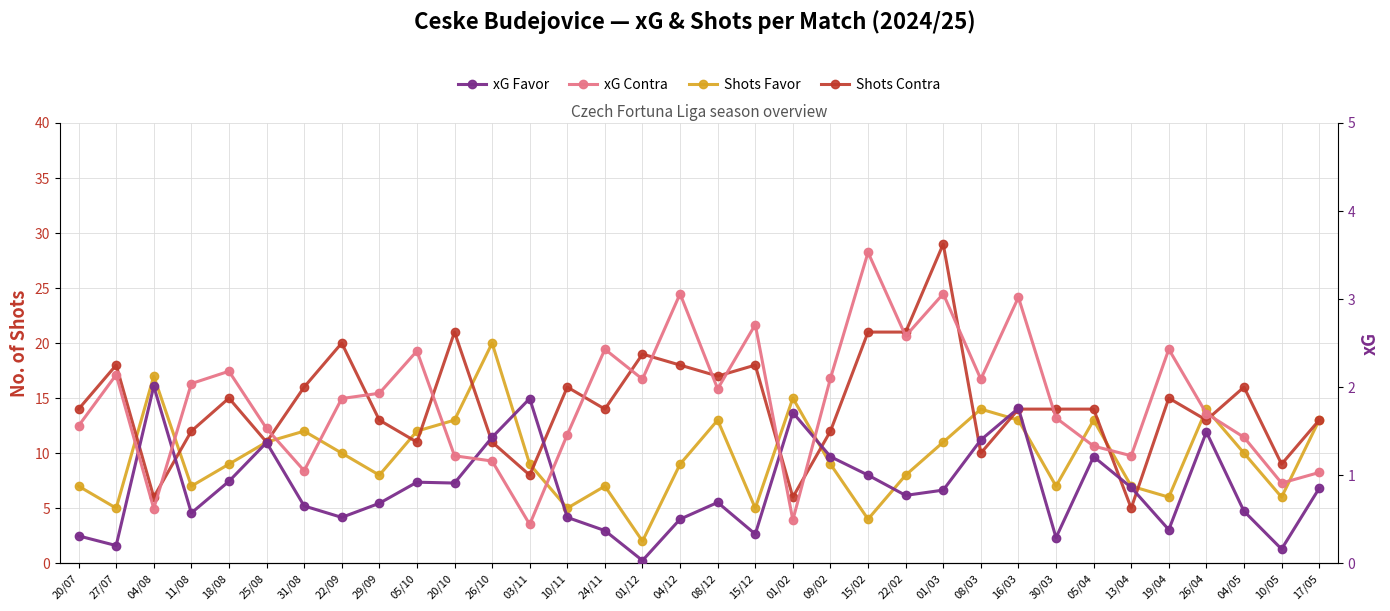

True or false: xG Contra and Shots Contra intersect in this chart.

False